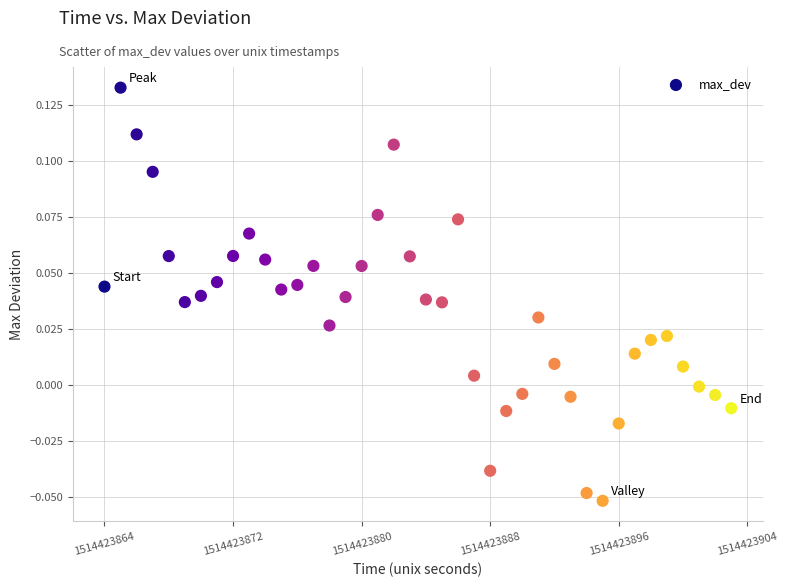

What is the range of X values (max minus min)?

39.0